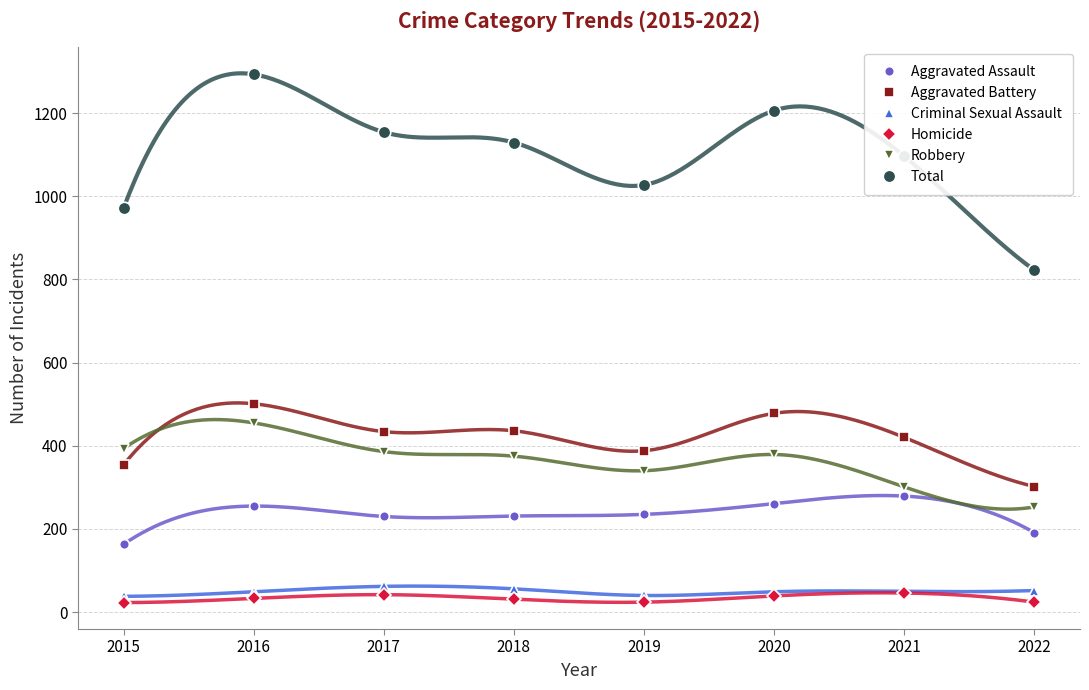

True or false: Robbery has a value of 340 at 2019.

True